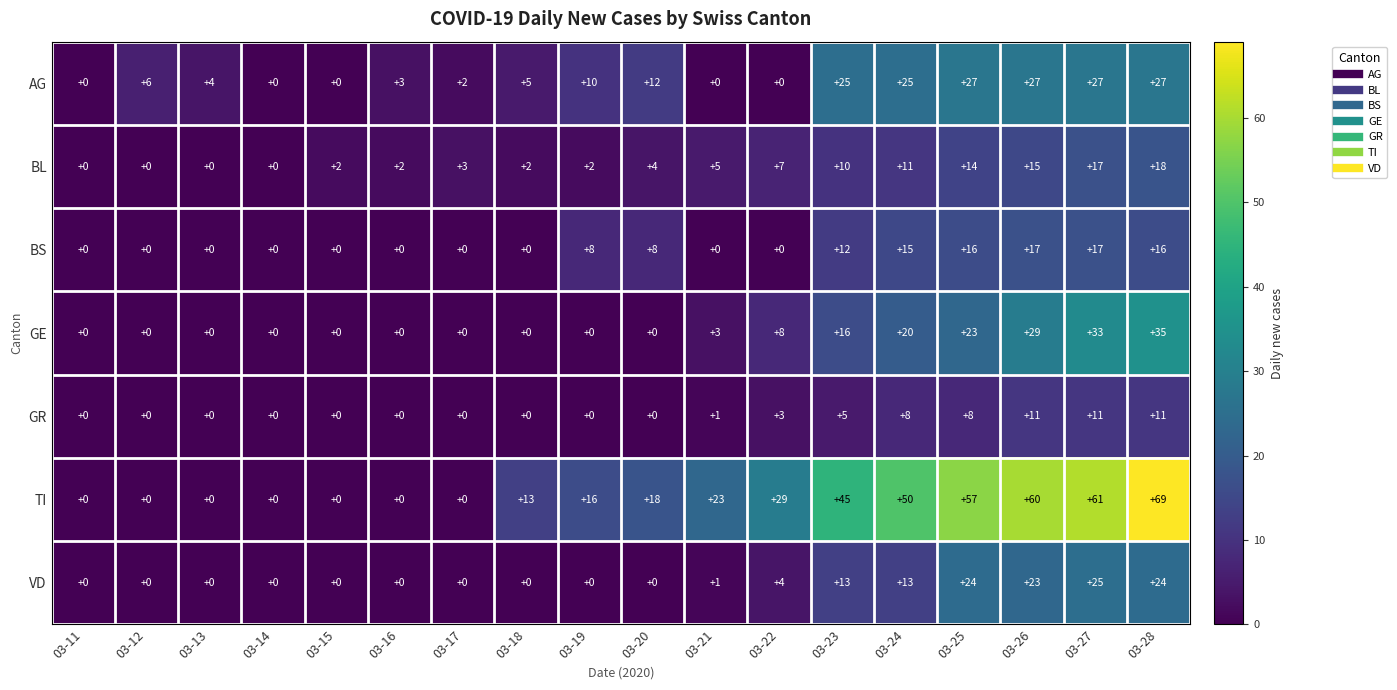

What value does the TI series have at 03-18?

13